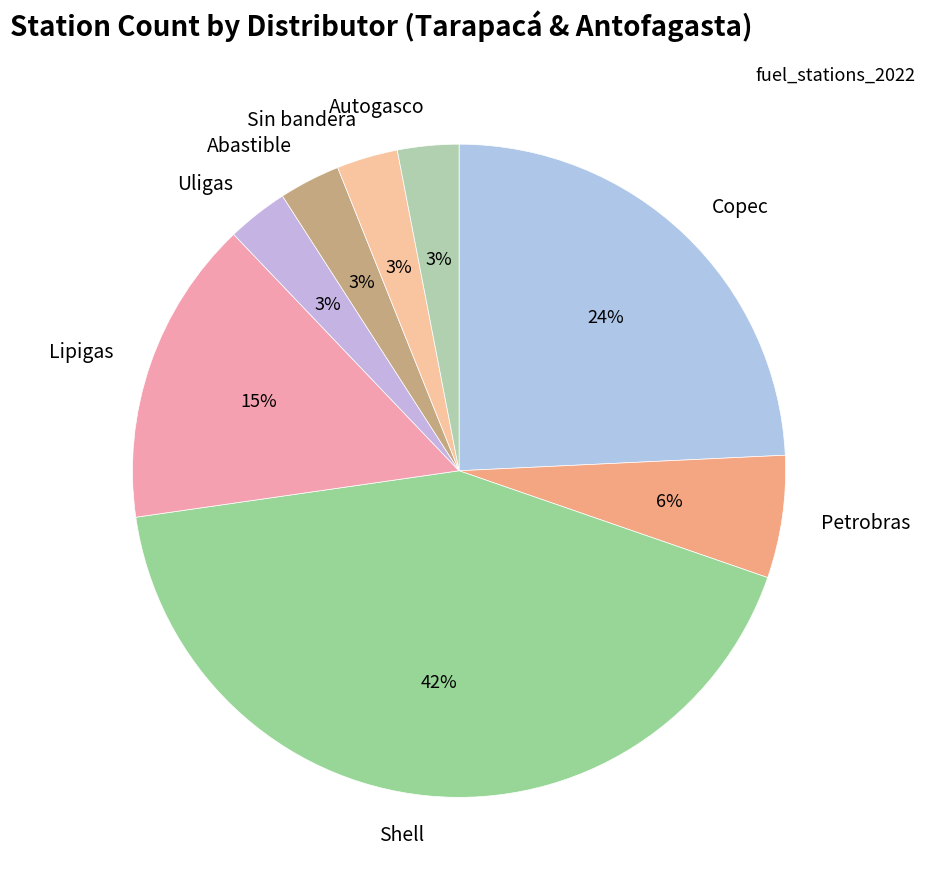

To the nearest percent, what is the average slice percentage?

12%